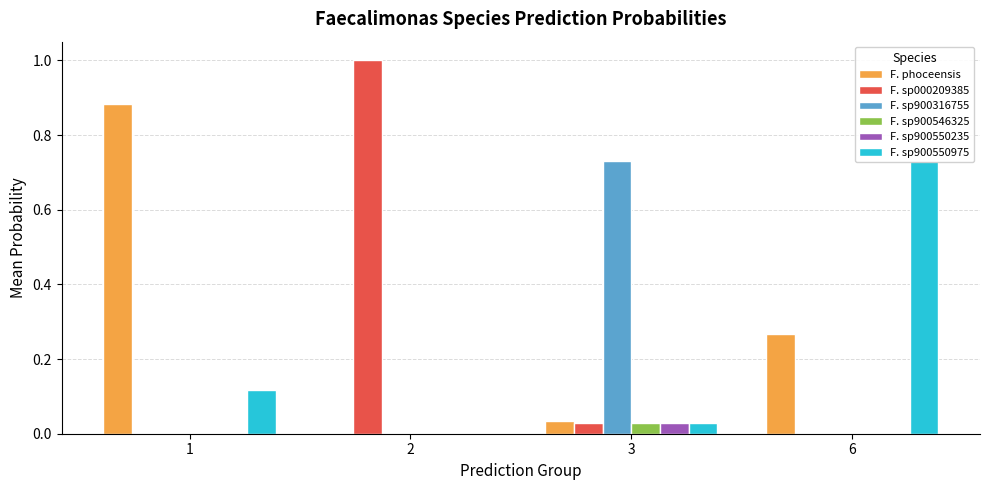

What are all the series names shown in the legend?

F. phoceensis, F. sp000209385, F. sp900316755, F. sp900546325, F. sp900550235, F. sp900550975